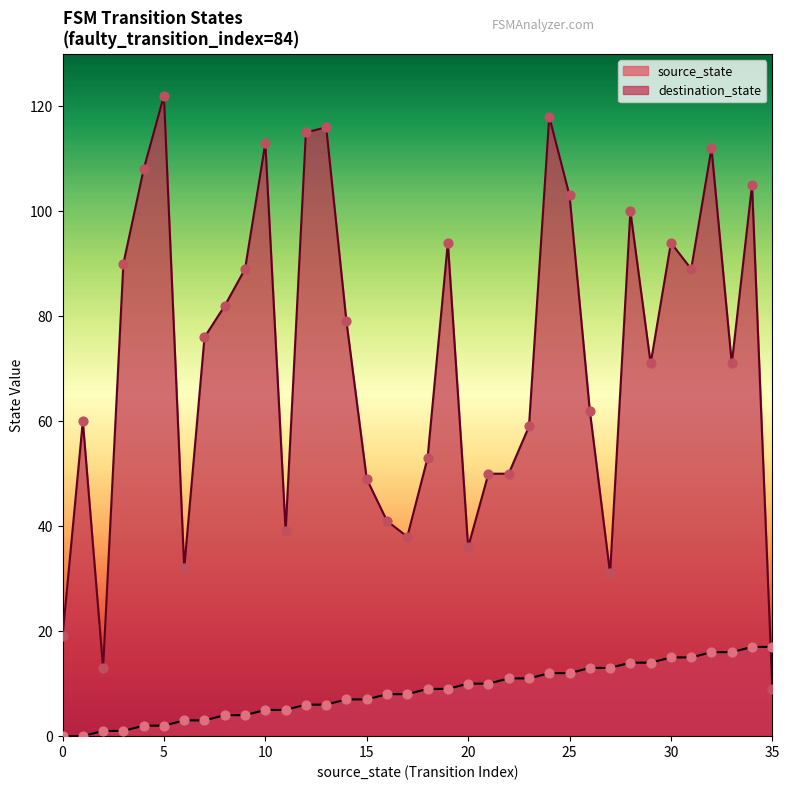

Is the value of destination_state at 30 greater than the value of source_state at 18?

Yes